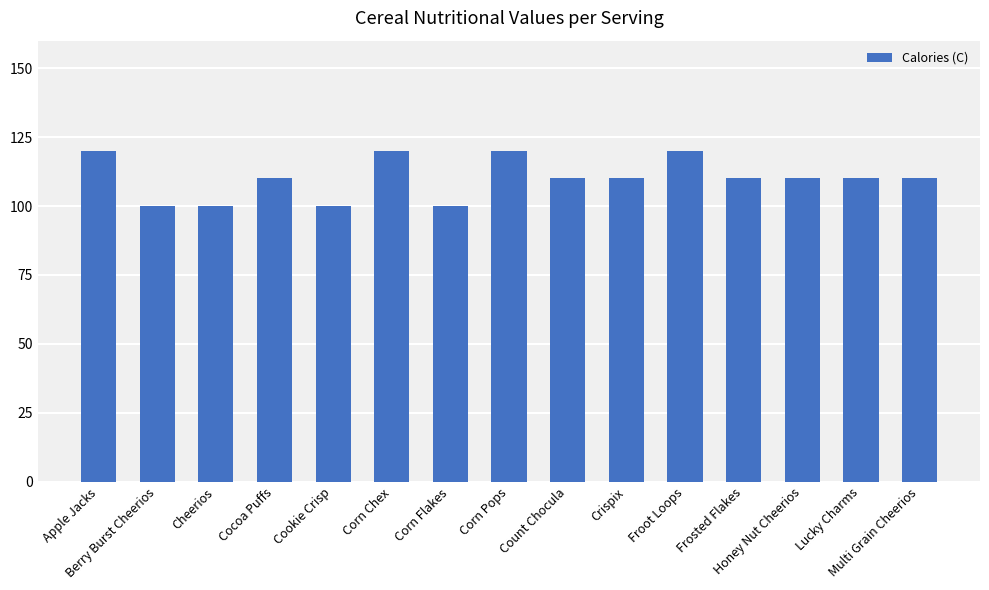

How many values are between 100 and 120?

15